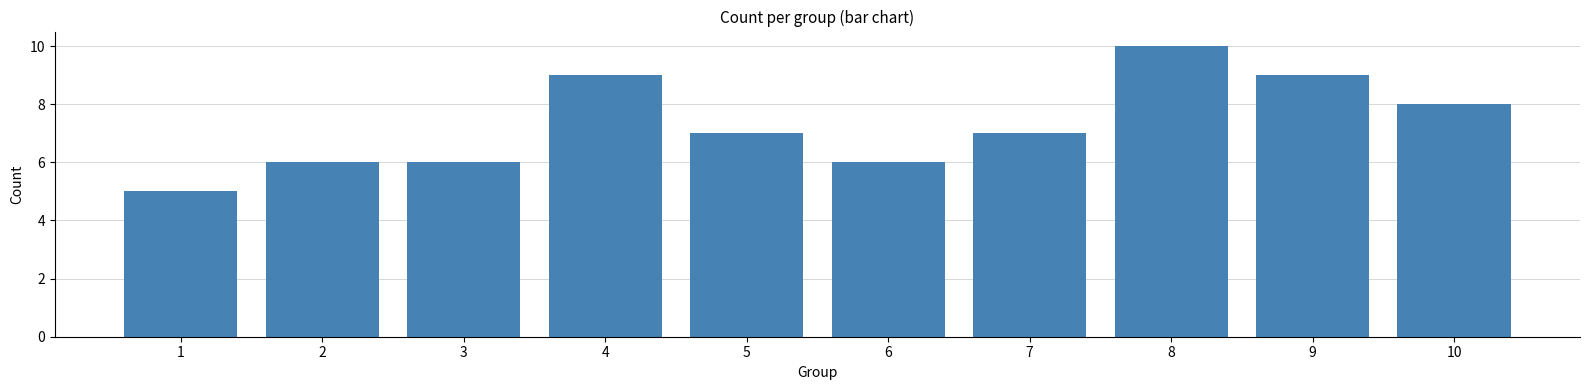

Reading right to left, transcribe all the data shown in this chart.

10=8	9=9	8=10	7=7	6=6	5=7	4=9	3=6	2=6	1=5